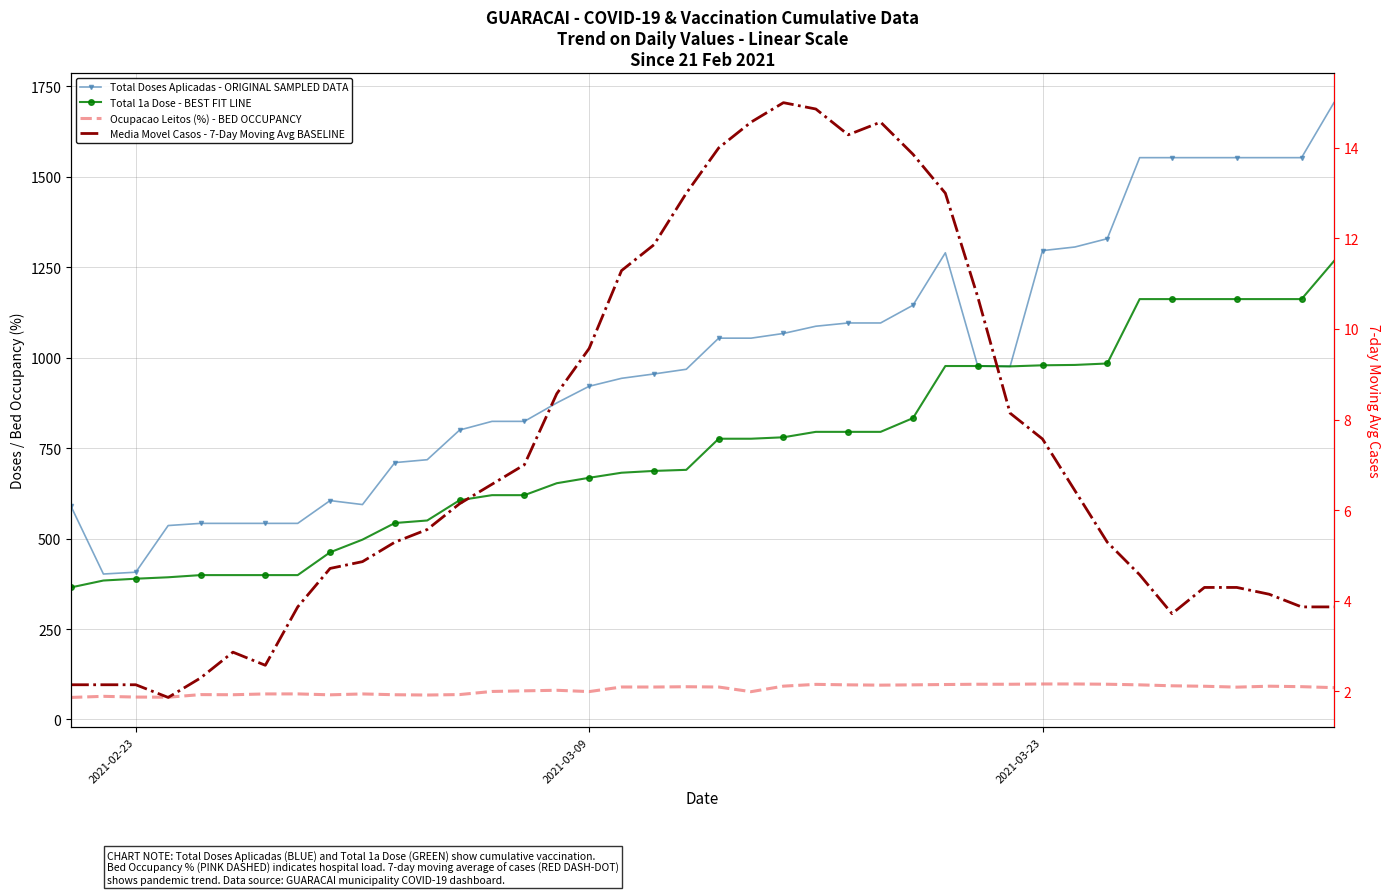

What is the value of the Total 1a Dose - BEST FIT LINE point at the 17th from the left?

668.0